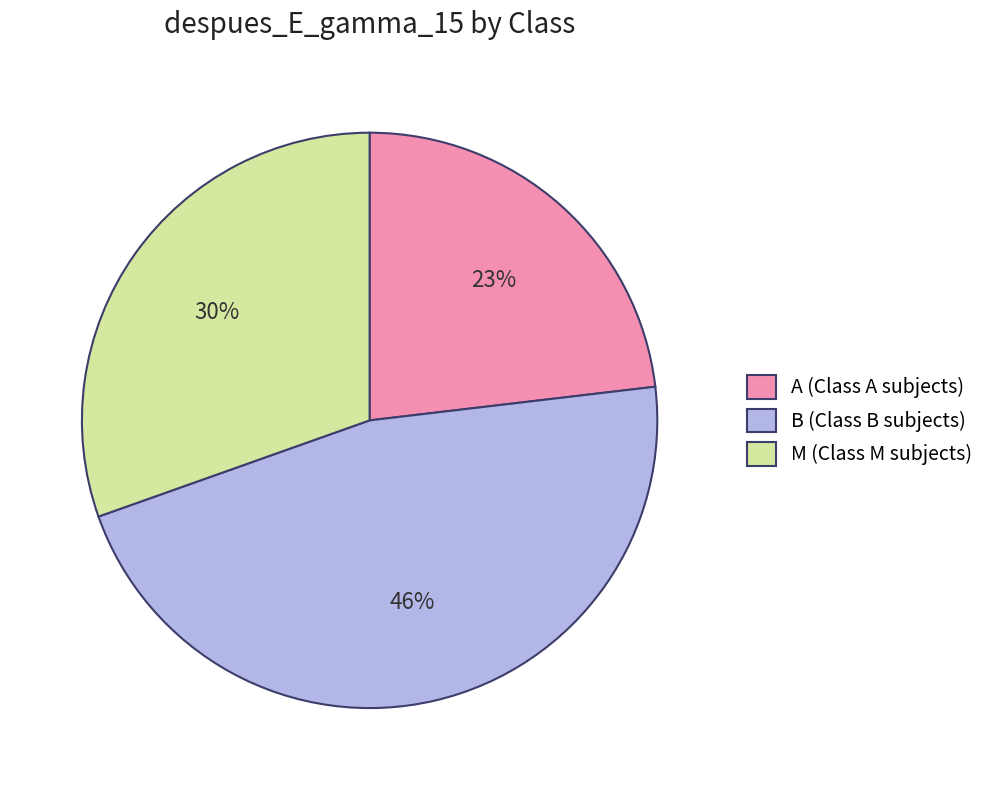

The B (Class B subjects) slice represents 46% of the pie. True or false?

True